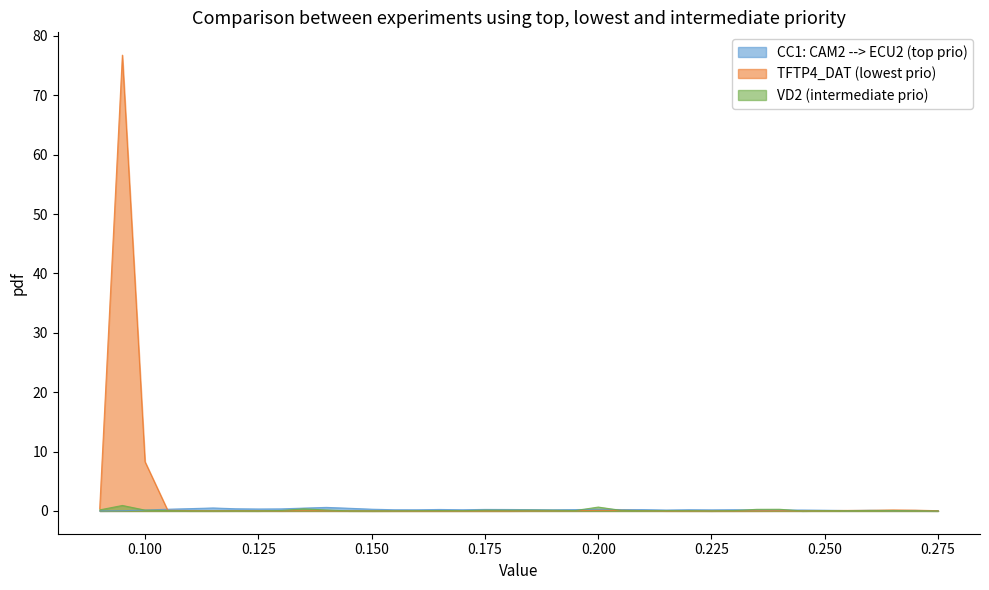

Which series changed the most between 0.16 and 0.195?

TFTP4_DAT (lowest prio)